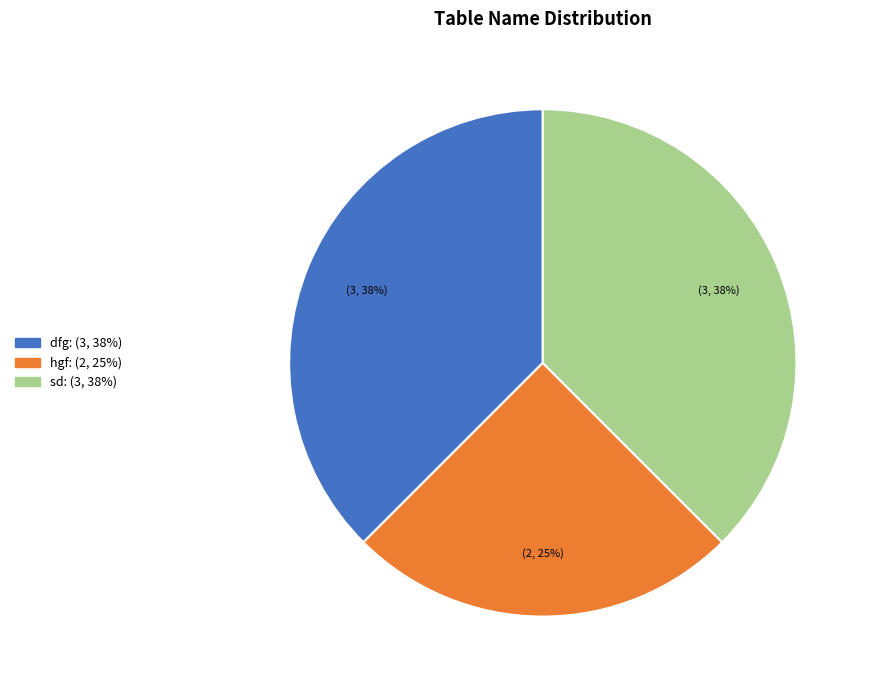

What percentage is the hgf slice, to the nearest percent?

25%